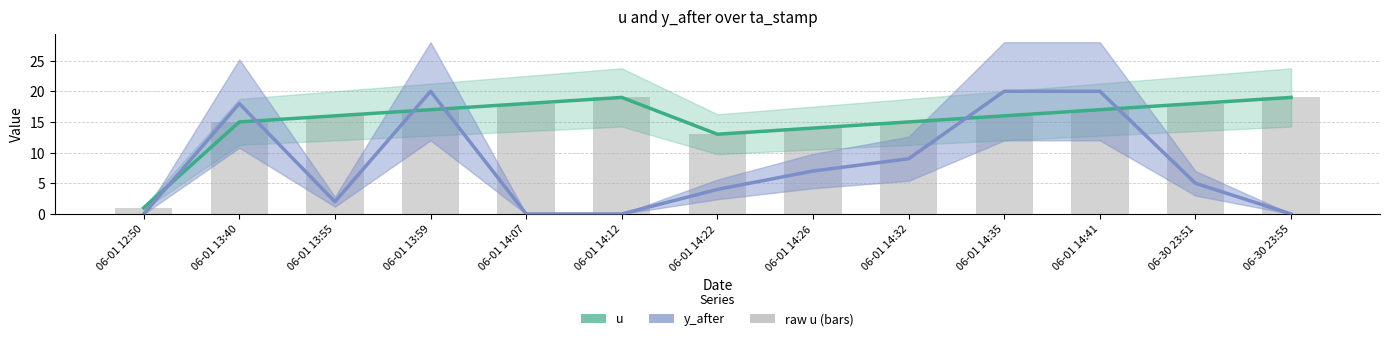

What is the value of the u bar at the 11th from the left?

17